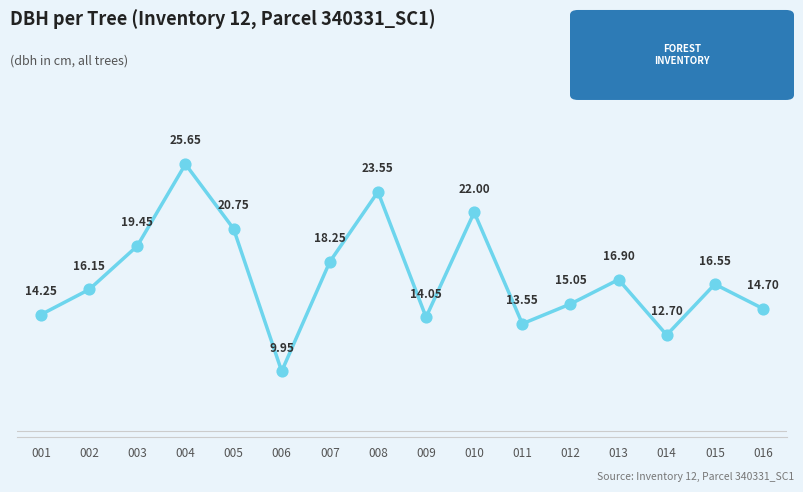

Approximately how many times larger is the value at 001 compared to 014?

1.1